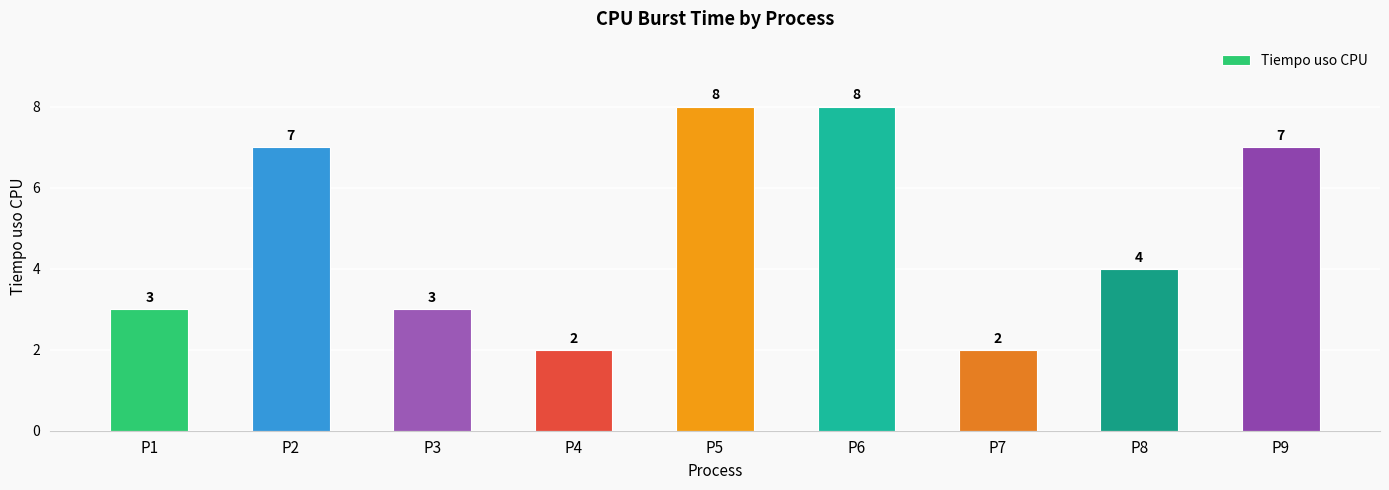

Where is the data nearest to the value 5?

P8